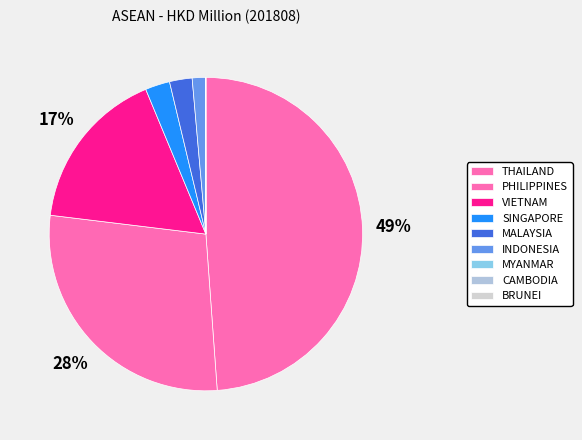

Combined, what portion of the pie is MALAYSIA and VIETNAM?

19.1%